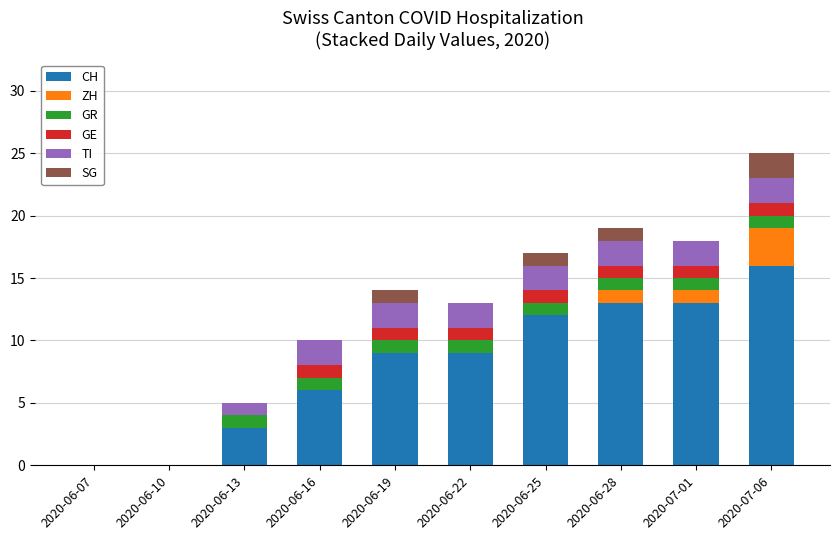

Is it true that CH equals 9 at 2020-06-22?

True